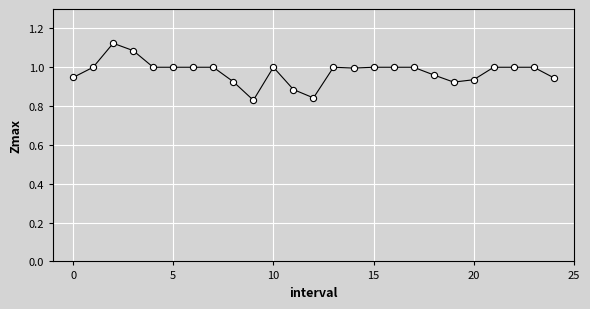

What is the range of Y values (max minus min)?

0.3